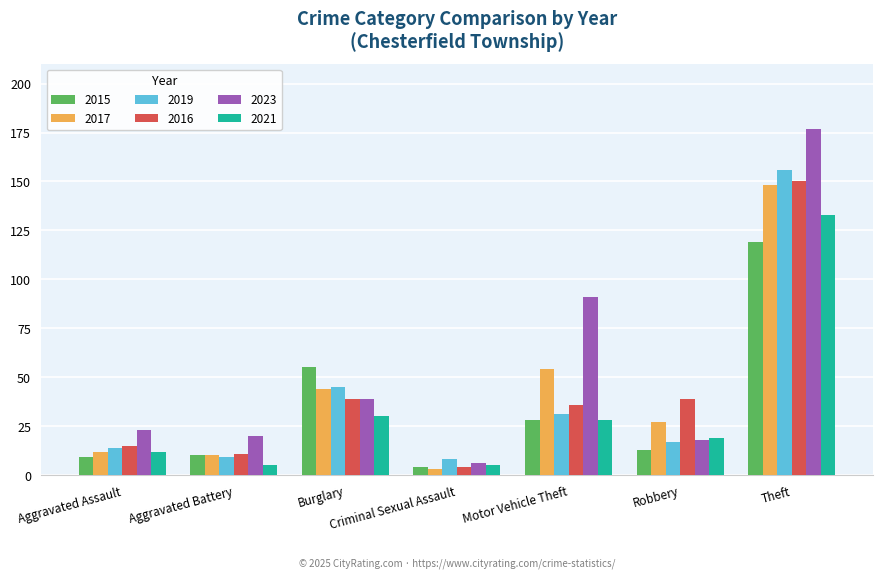

What is the label of the 2nd bar from the left?

Aggravated Battery